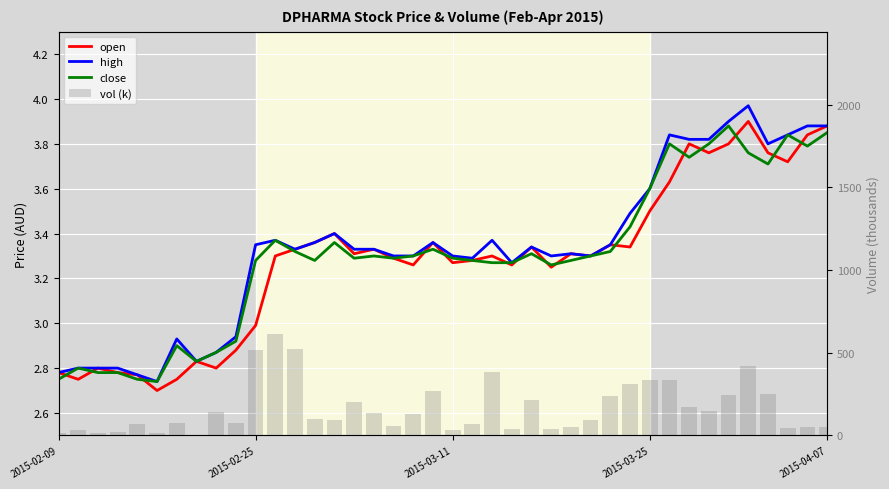

How many series are shown in this chart?

4